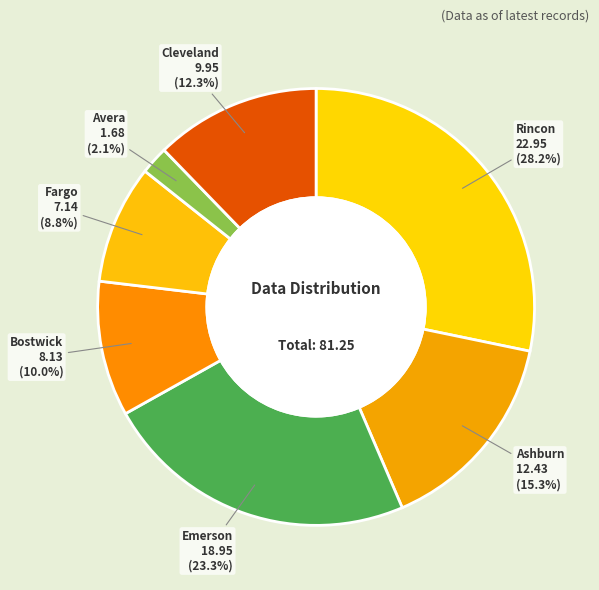

What is the largest slice in the pie chart?

Rincon